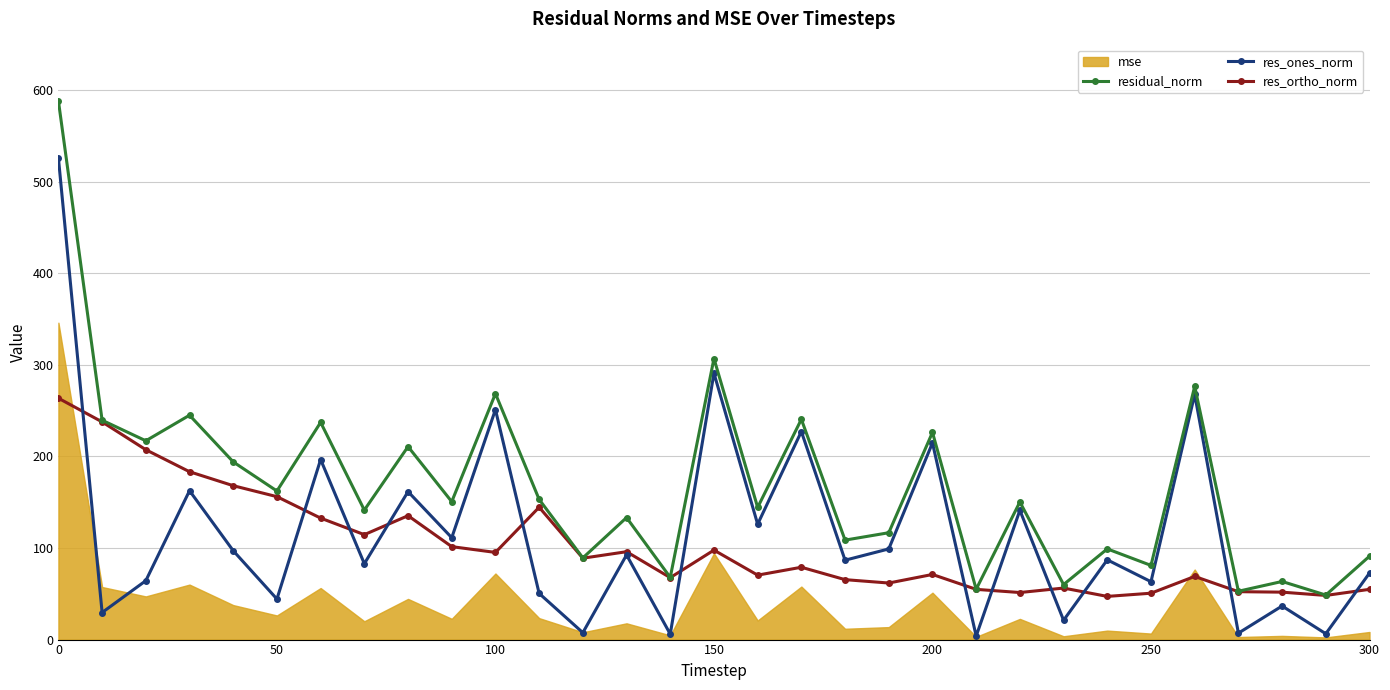

True or false: res_ones_norm has more than 0 points higher than both neighbors.

True